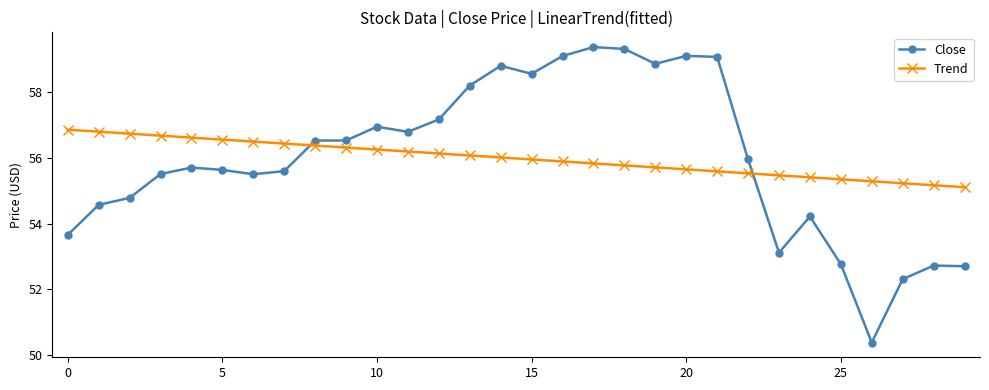

What is the difference between the second highest and second lowest values in the Trend series?

1.6